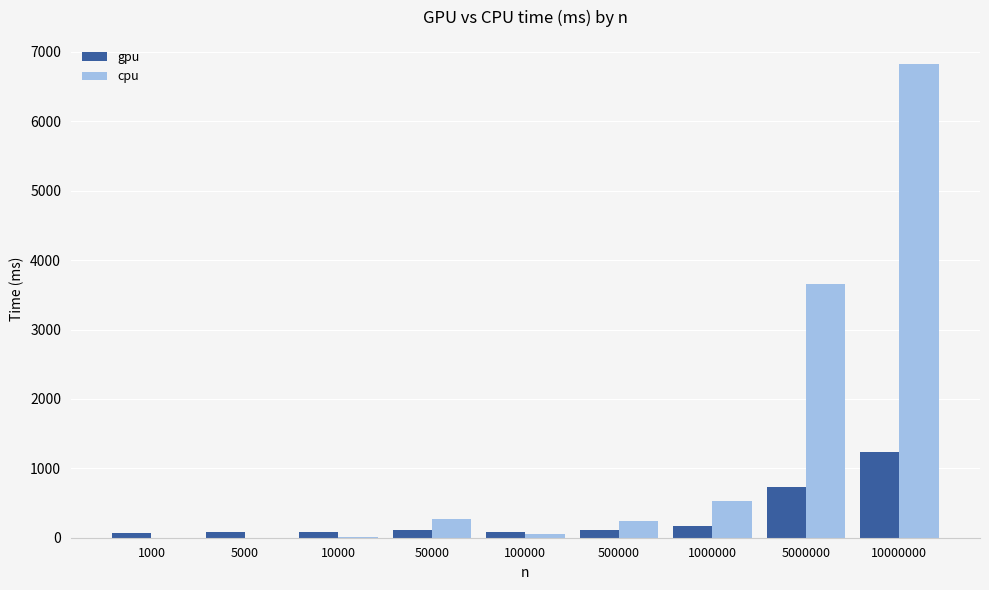

What is the spread (max minus min) of values at 1000000?

357